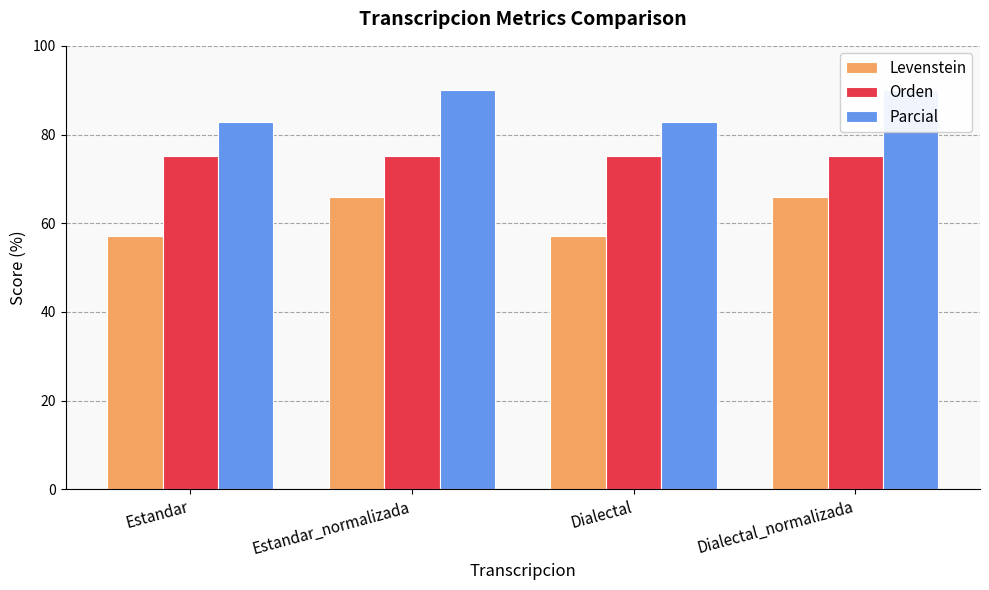

Which series changed the most between Estandar and Estandar_normalizada?

Levenstein